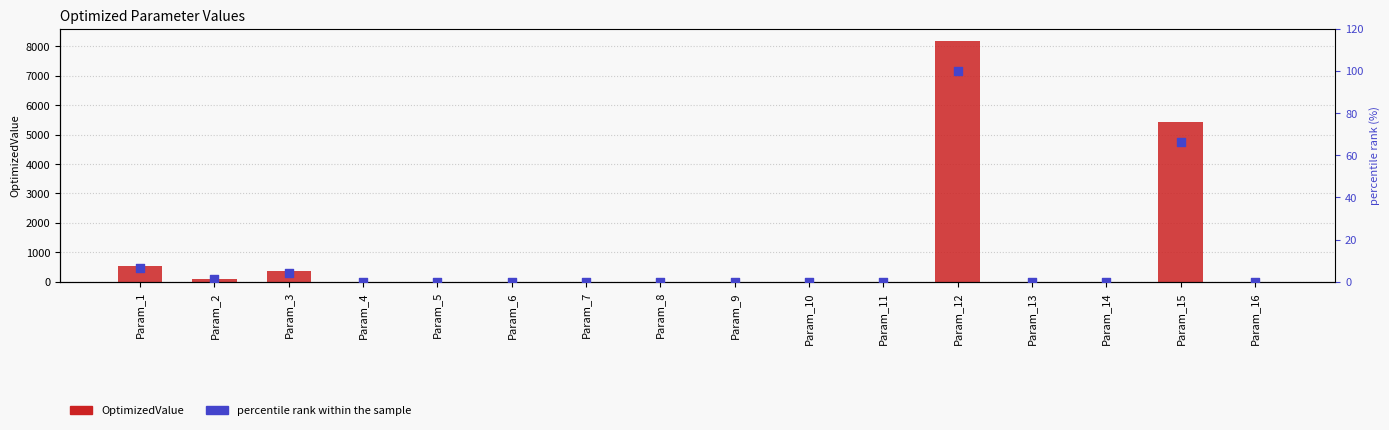

At how many categories does at least one series exceed 7648?

1